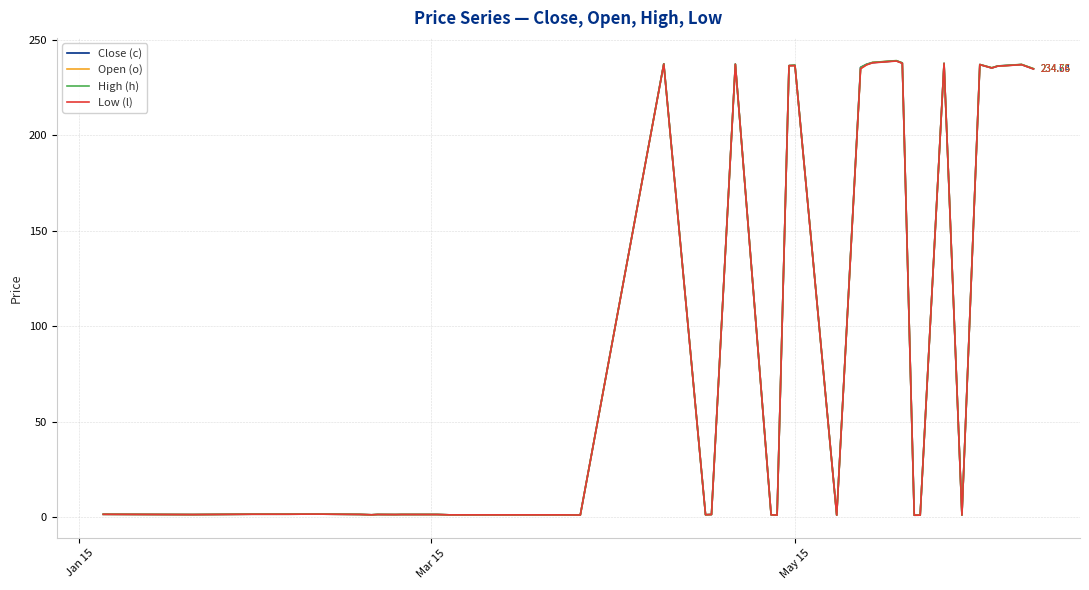

List the series in order of their overall mean, highest first.

High (h), Close (c), Open (o), Low (l)